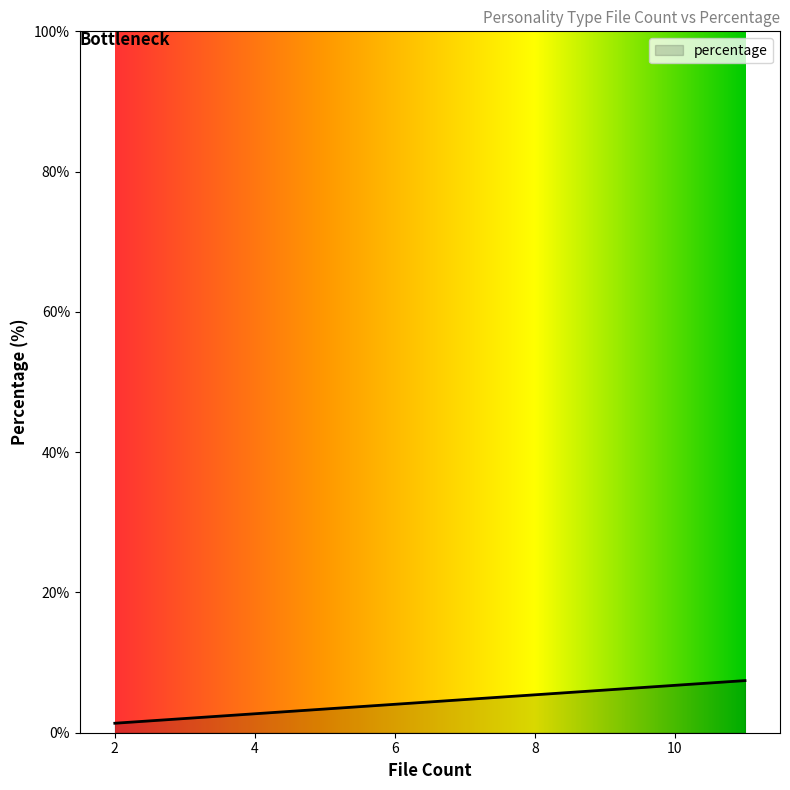

True or false: there are more than 0 points higher than both neighbors.

False